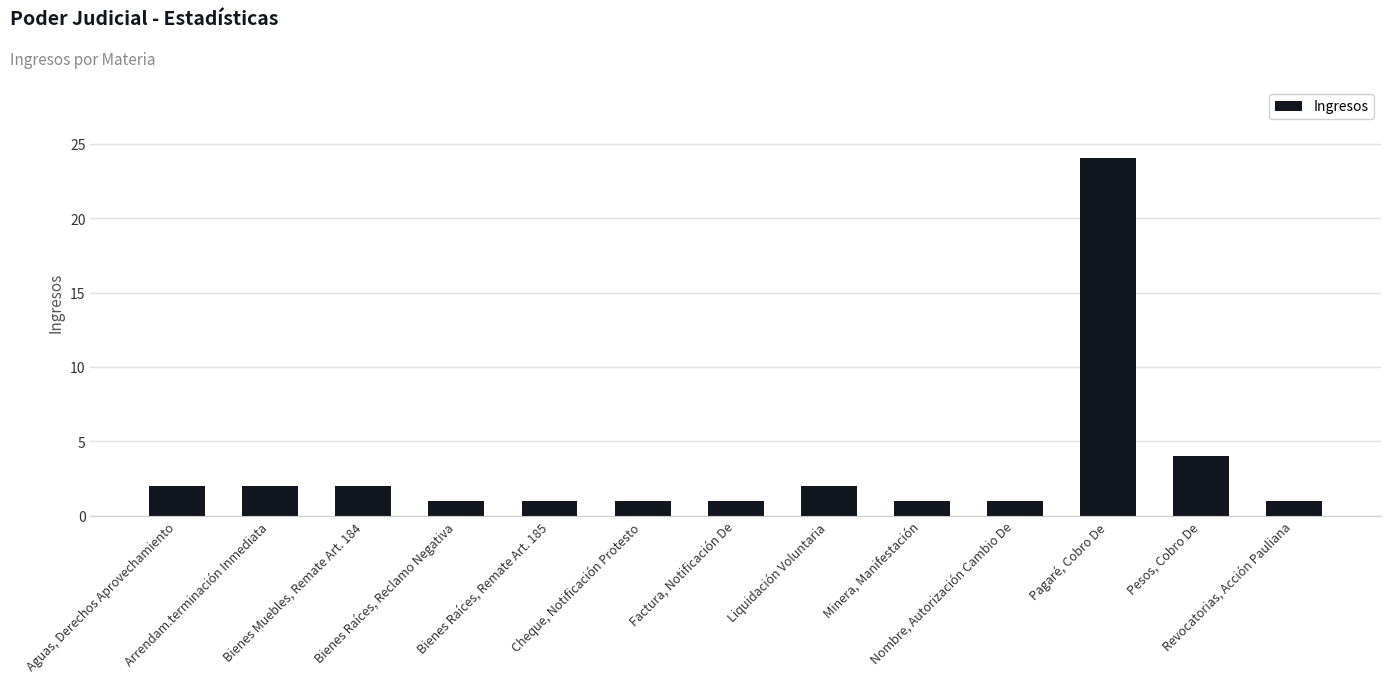

What is the average value?

3